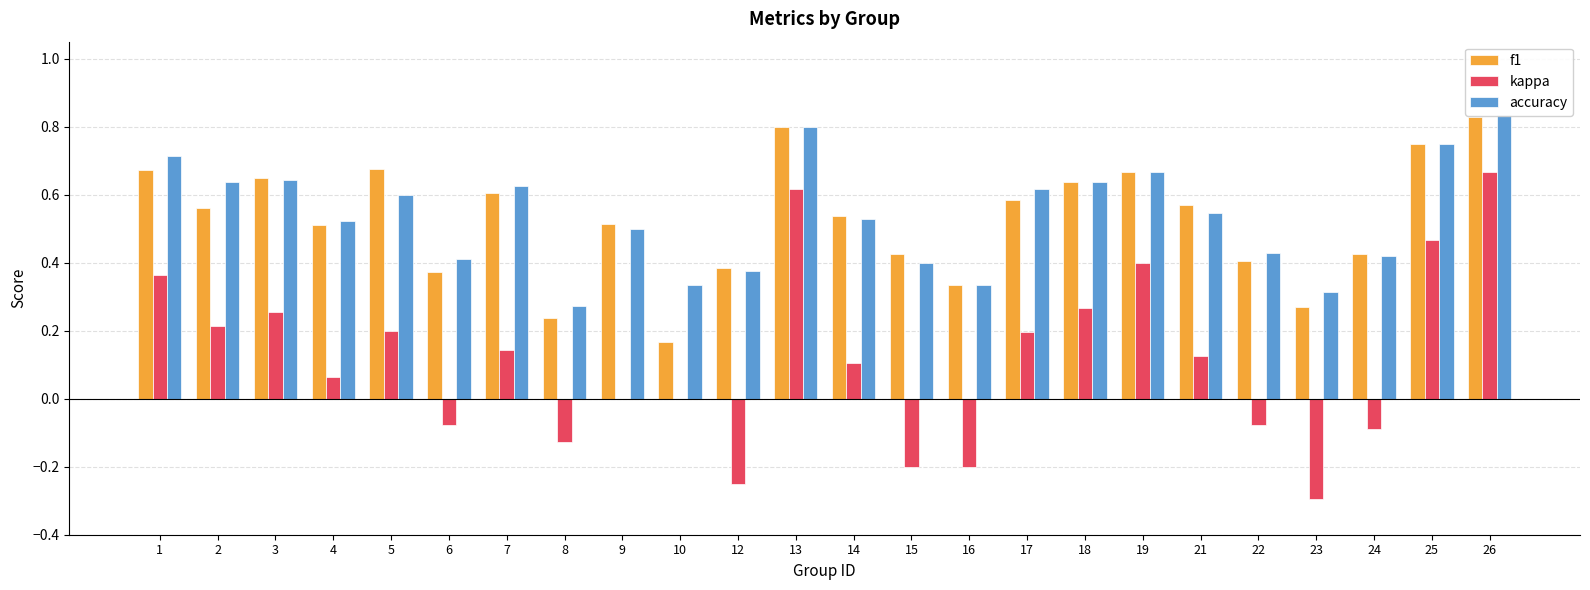

Count the number of categories in the chart.

24